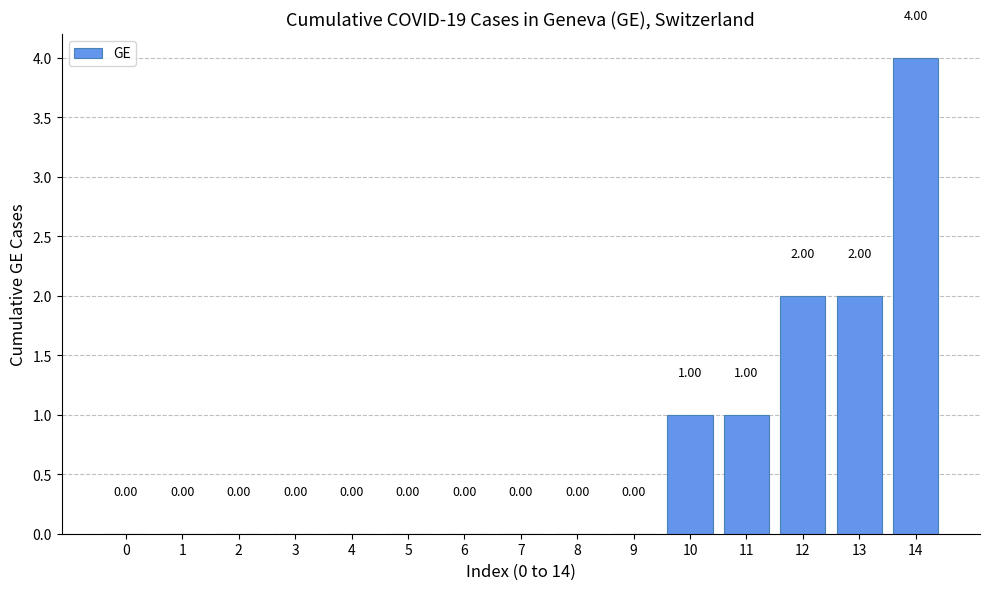

What is the greatest value displayed?

4